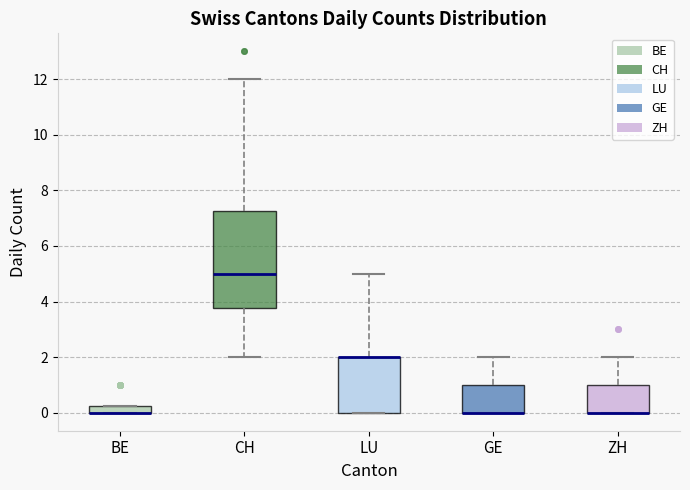

Where is the lower edge of the box for GE on the y-axis? The values are not printed on the chart, so give them approximately, as read against the axis.

0.0